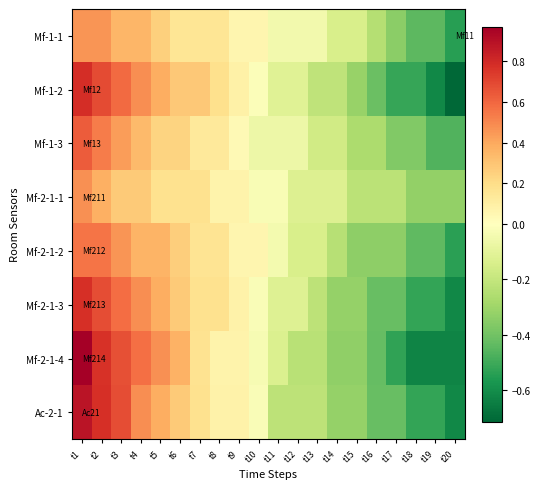

Which has a higher value, t11 or t15?

t11